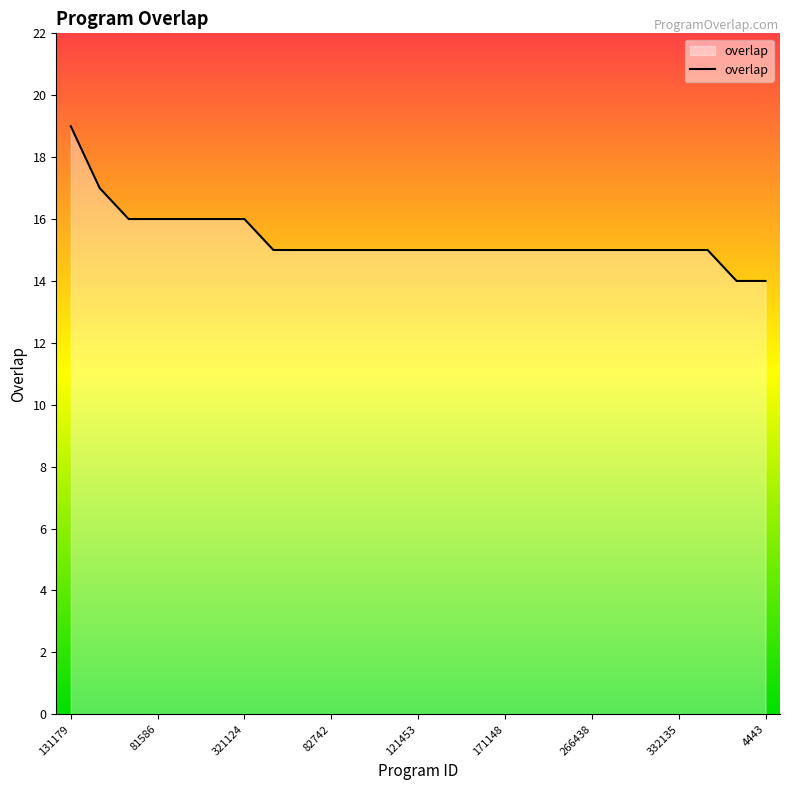

Reading right to left, what are all the values shown in this chart?

14	14	15	15	15	15	15	15	15	15	15	15	15	15	15	15	15	15	16	16	16	16	16	17	19